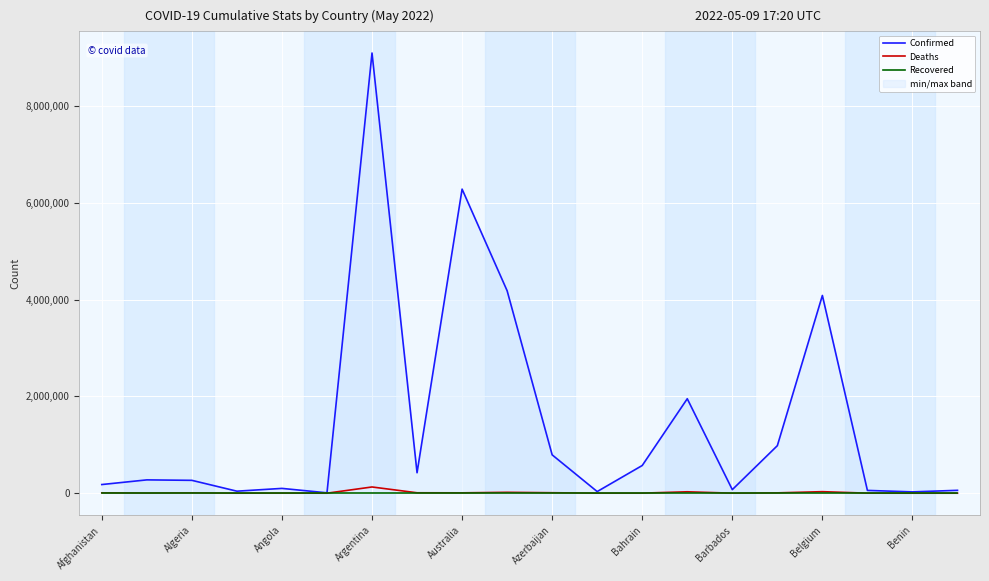

List the labels in order of Recovered value, smallest first.

Afghanistan, Algeria, Angola, Argentina, Australia, Azerbaijan, Bahrain, Barbados, Belgium, Benin, 10, 11, 12, 13, 14, 15, 16, 17, 18, 19